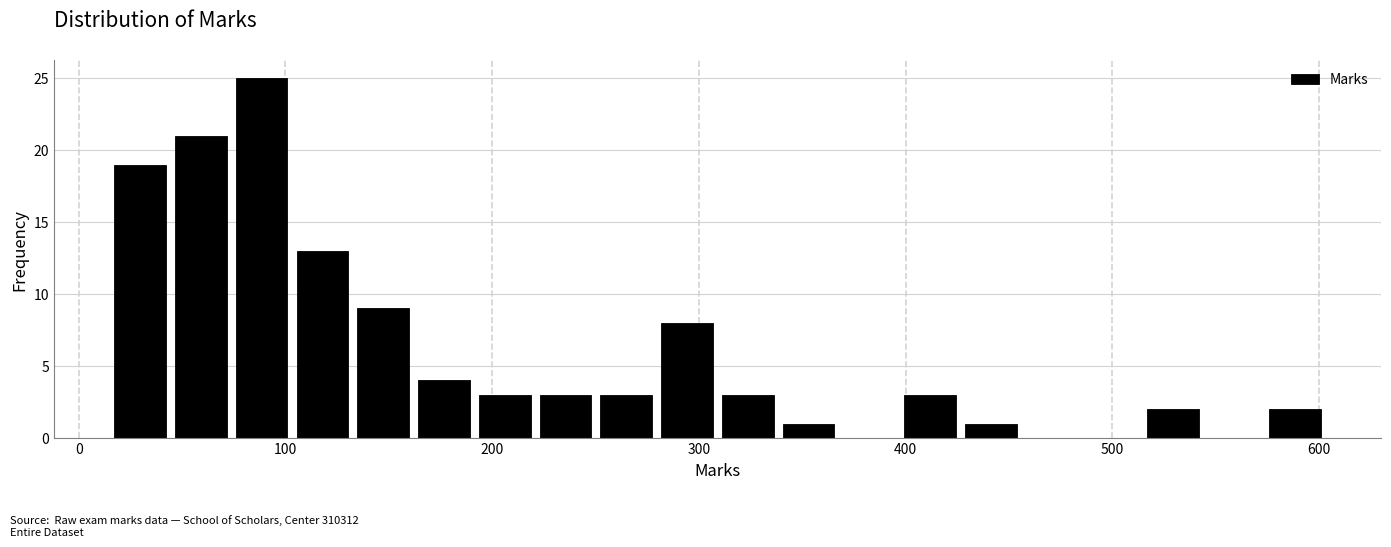

Around what value on the x-axis is the tallest bar? Give the approximate position of its centre, as read against the axis.

90